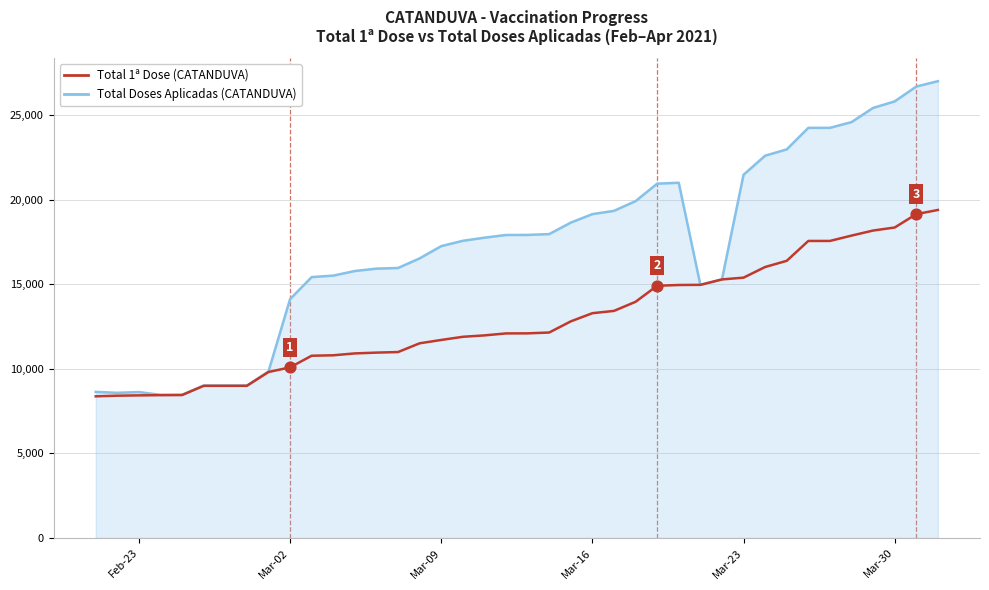

What is the greatest value displayed?

26999